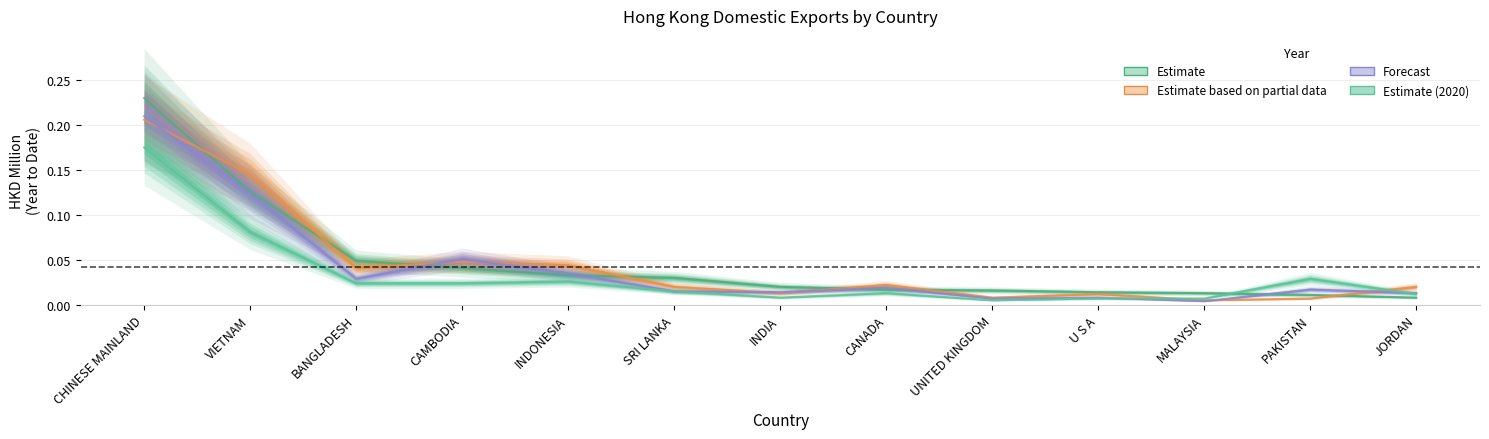

The Estimate based on partial data series shows 0.1 at VIETNAM. True or false?

True